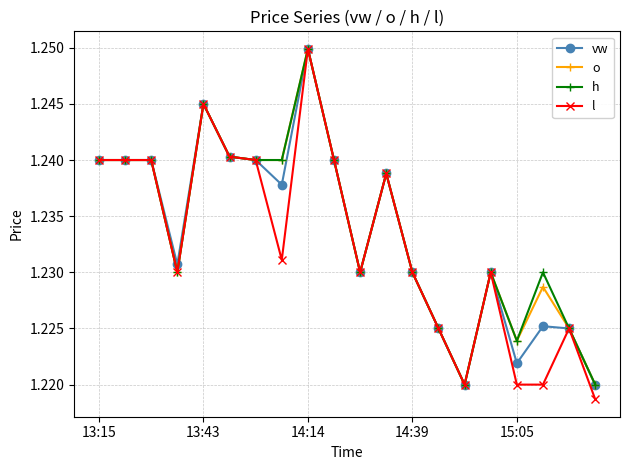

At how many categories does at least one series exceed 1?

20